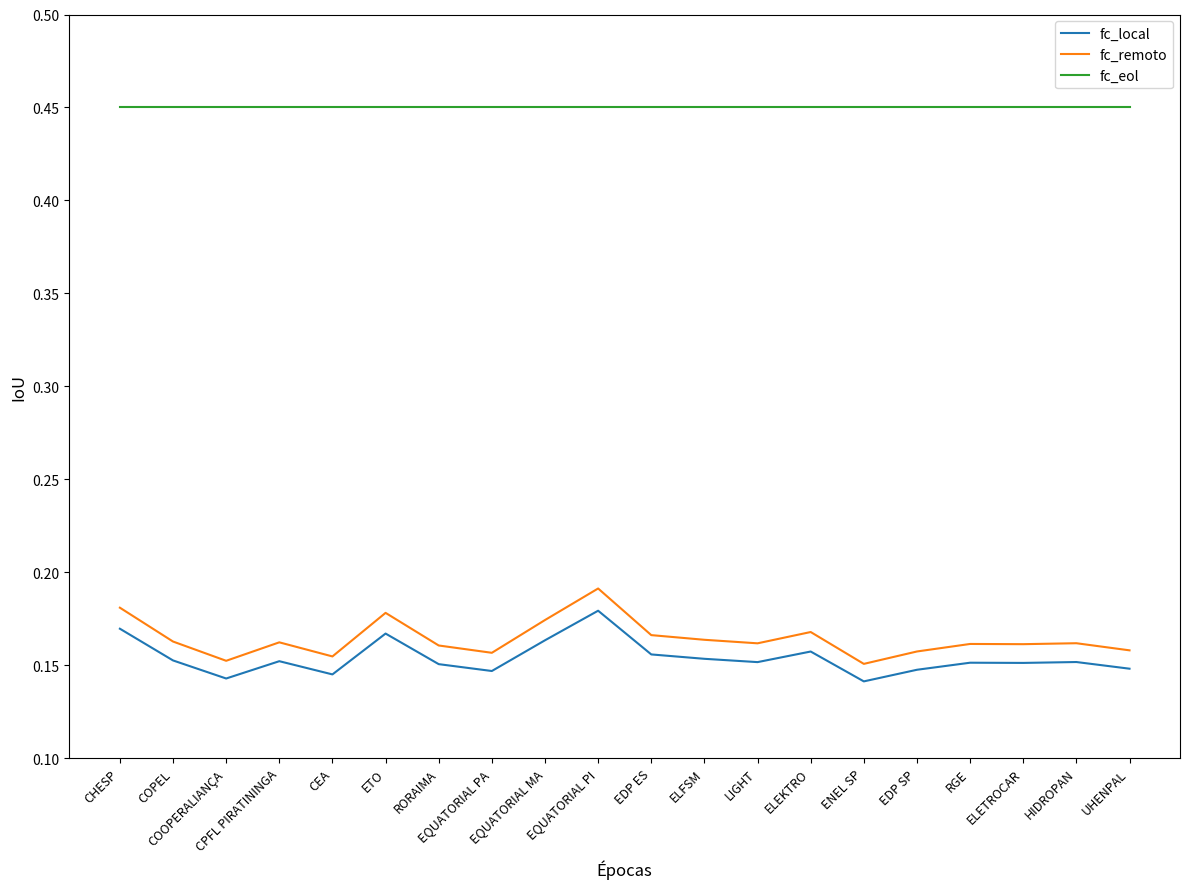

Which series has the largest range (max minus min)?

fc_remoto